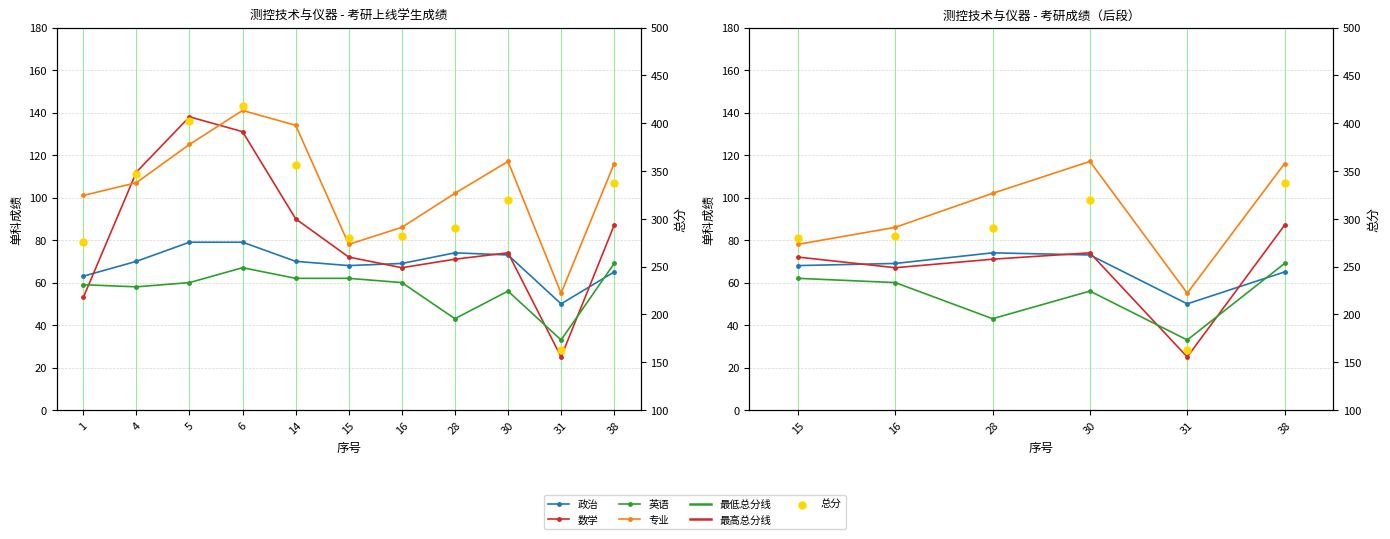

Which series contains the lowest Y value?

数学